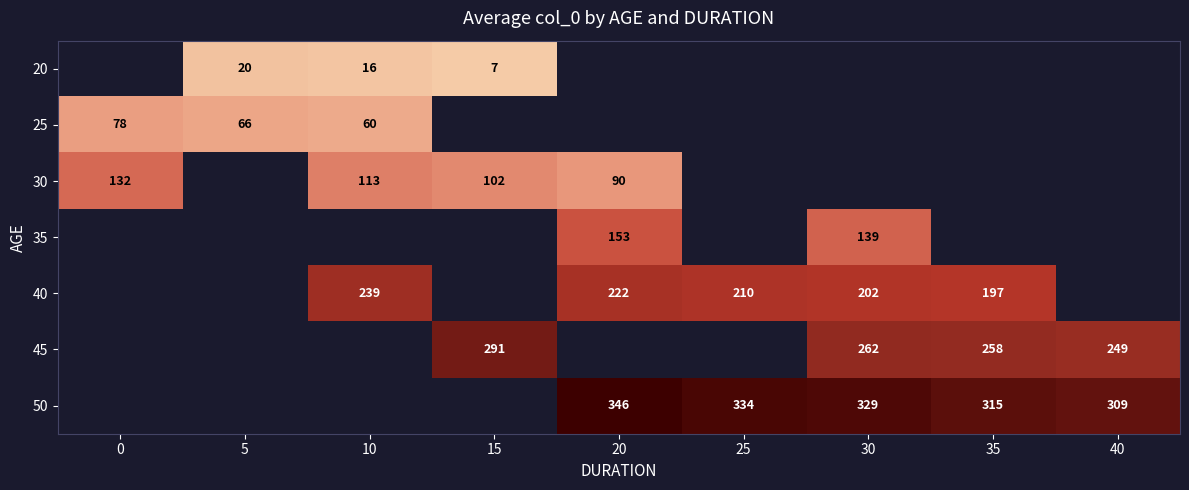

At which category does the chart reach its peak across all series?

20